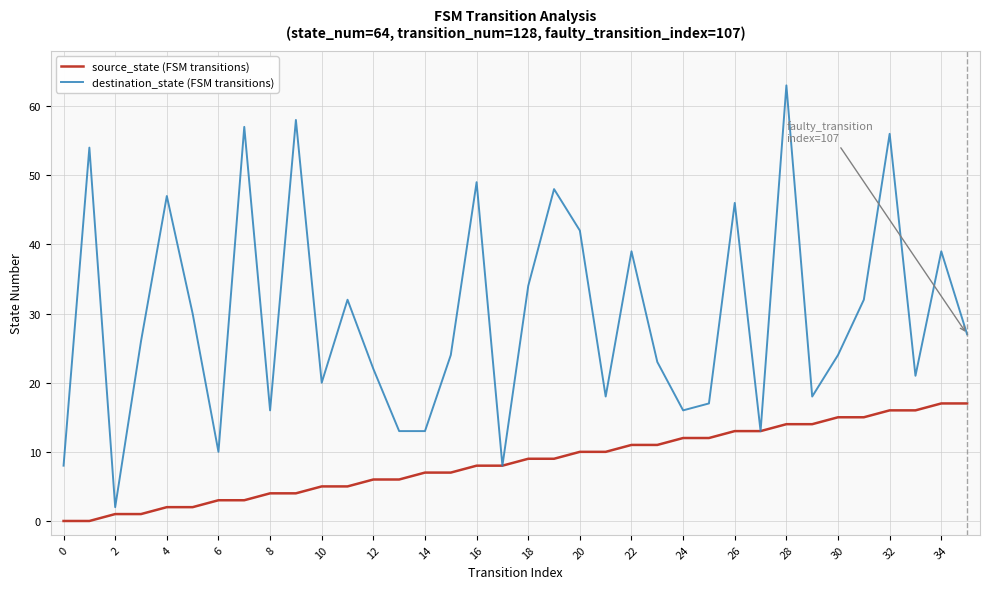

What is the greatest value displayed?

63